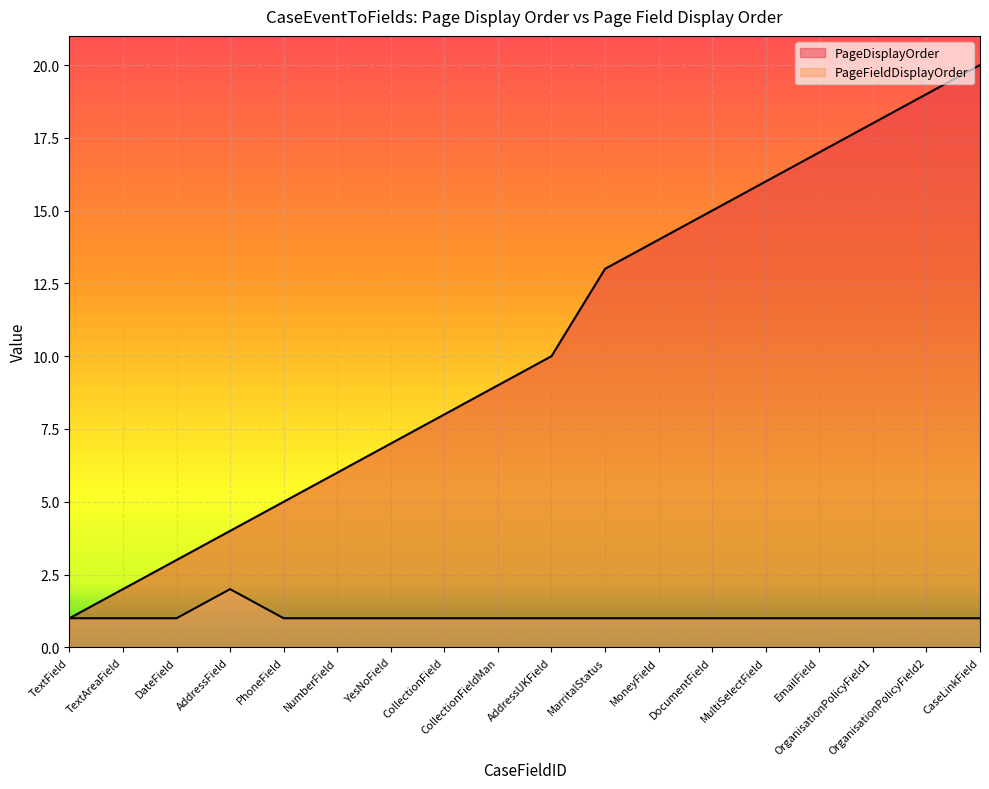

Between TextAreaField and YesNoField, which is larger?

YesNoField